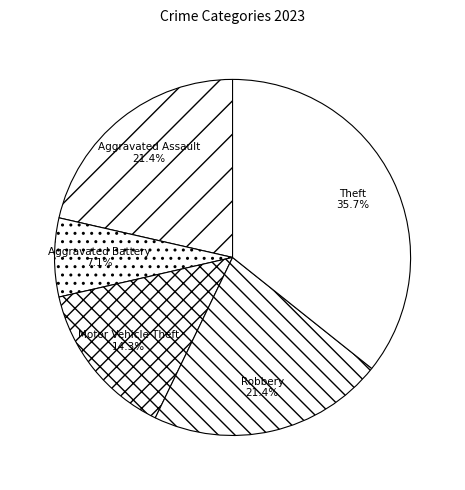

Do Aggravated Assault and Motor Vehicle Theft together represent more than half of the pie?

No